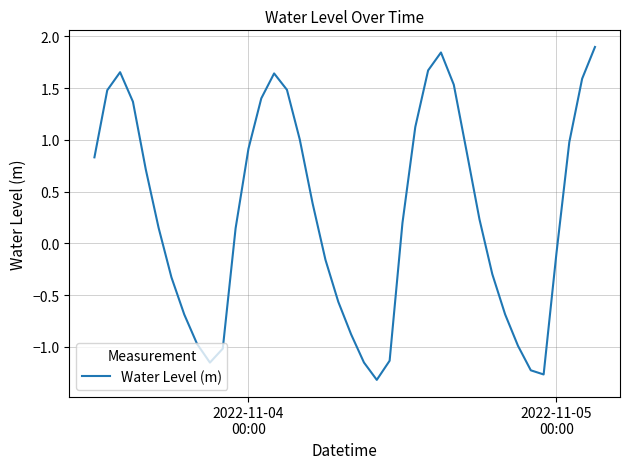

What is the maximum value shown in the chart?

1.9